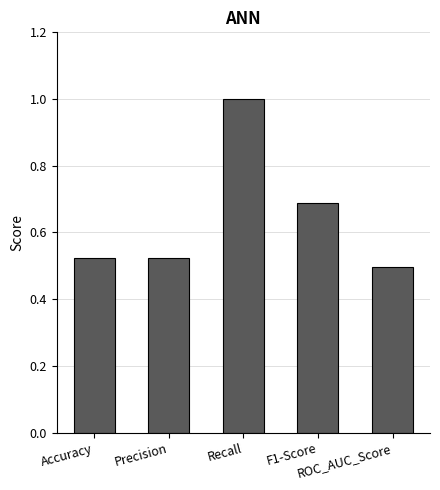

Which label corresponds to the smallest value in the chart?

ROC_AUC_Score